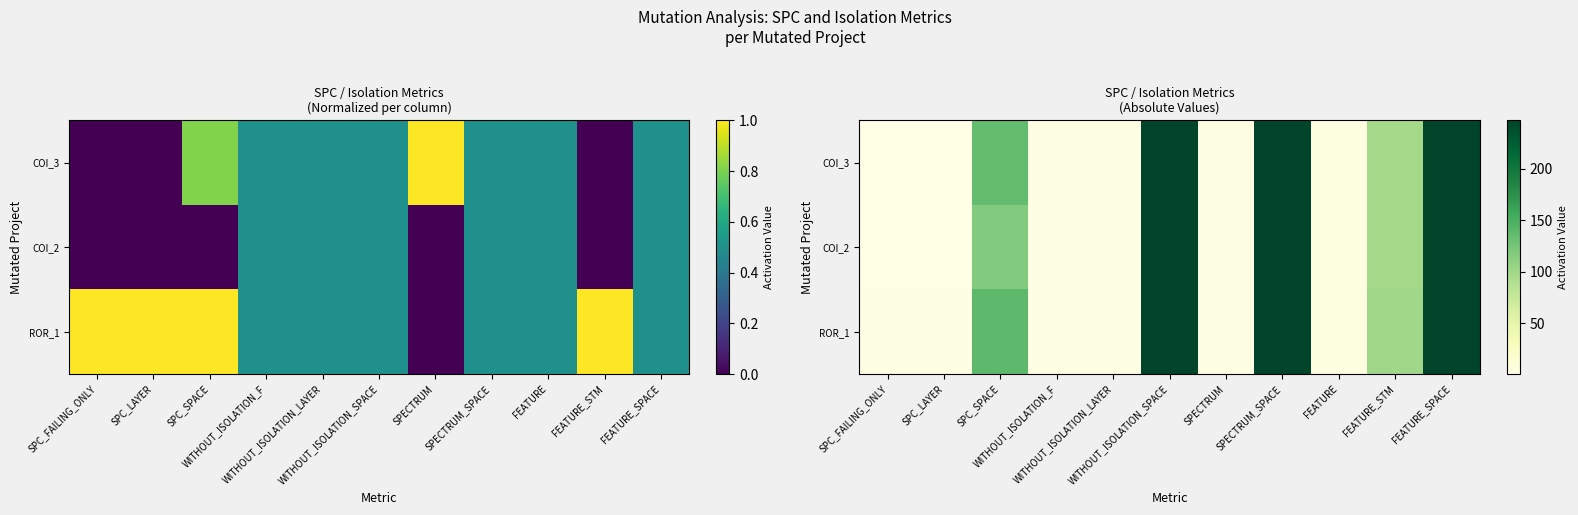

Count the number of categories in the chart.

11